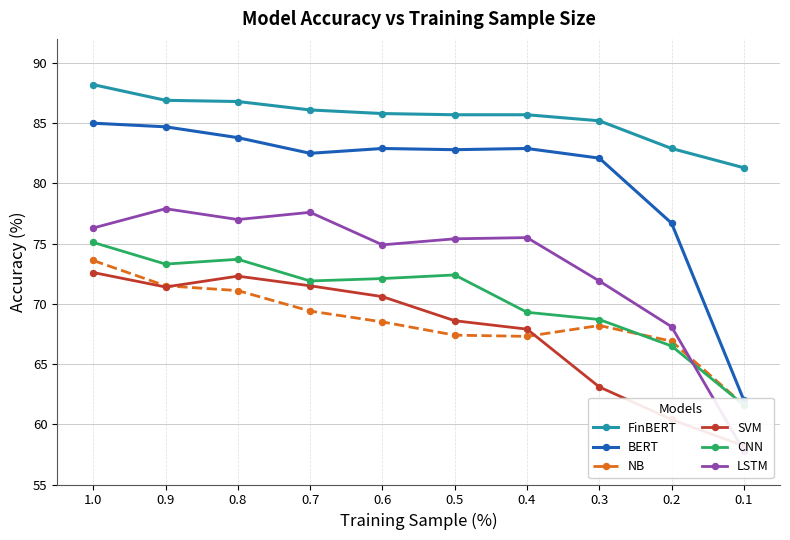

At which category is the sum across all series the highest?

1.0